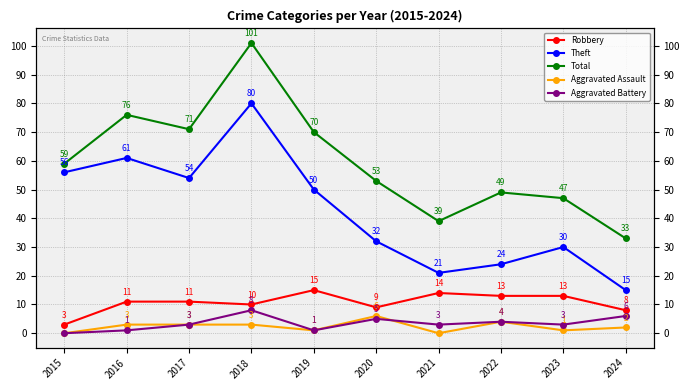

True or false: Robbery and Aggravated Battery cross at least once.

False